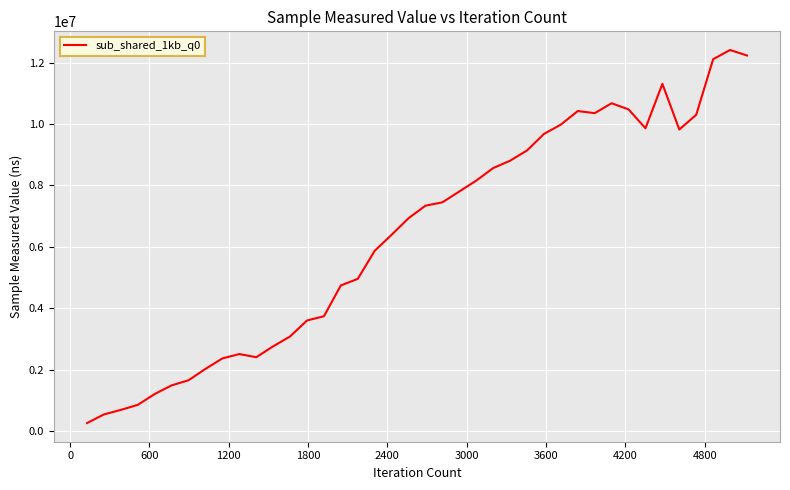

What is the maximum value shown in the chart?

12411364